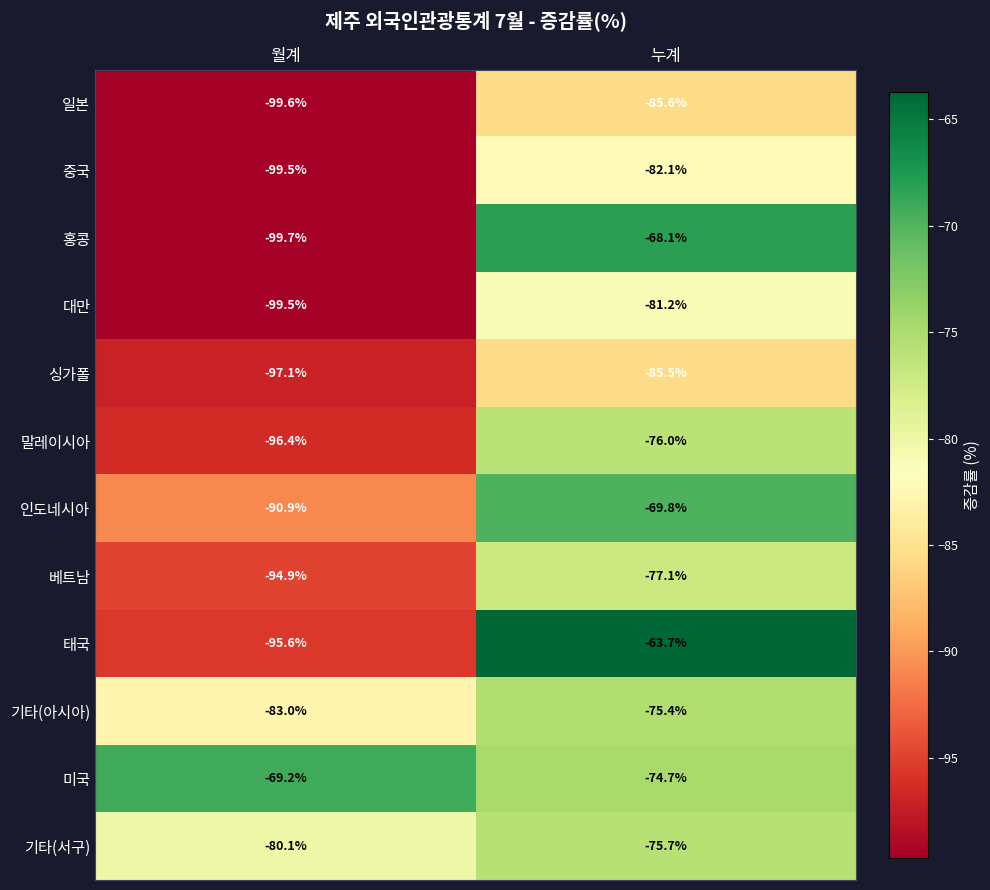

What is the total value across all series at 누계?

-914.9